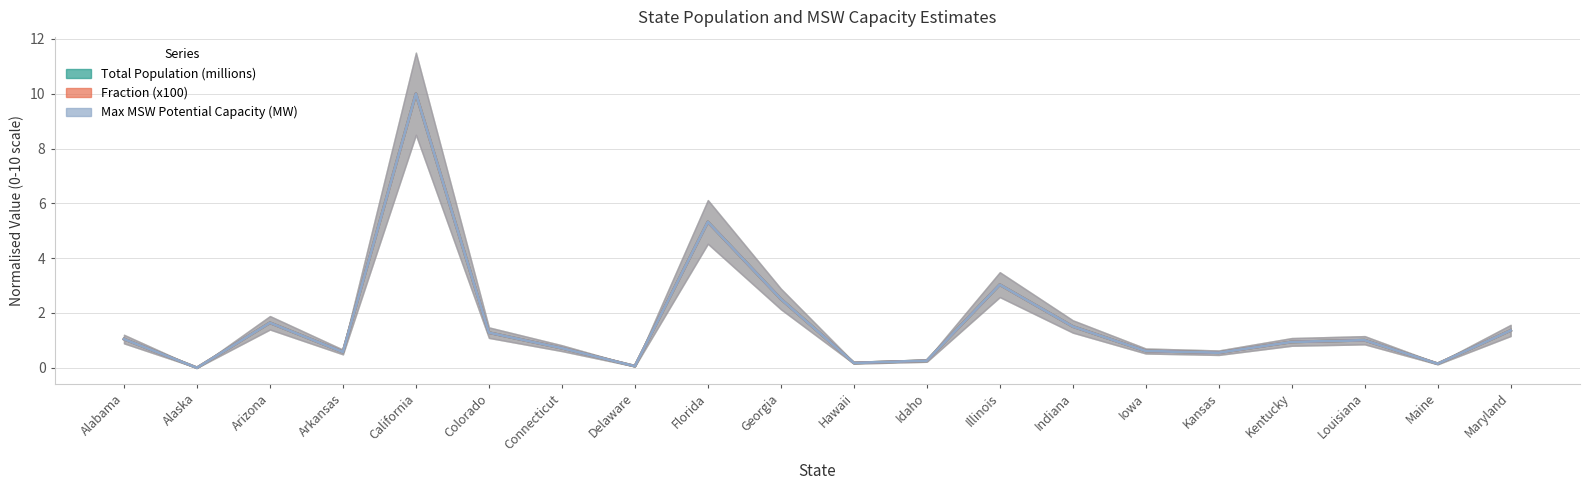

Where does the Max MSW Potential Capacity (MW) series first go above 1?

Alabama